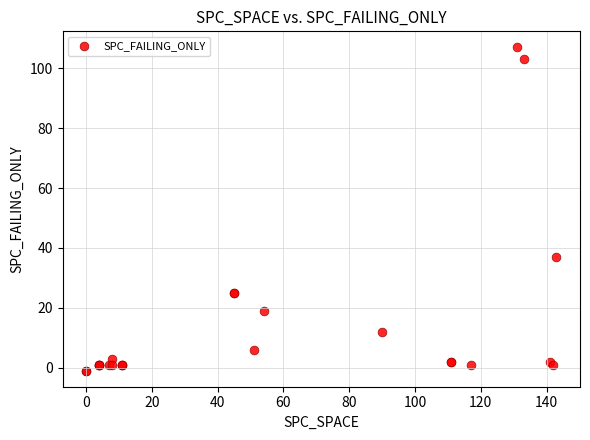

What Y value in the scatter plot is closest to 53?

37